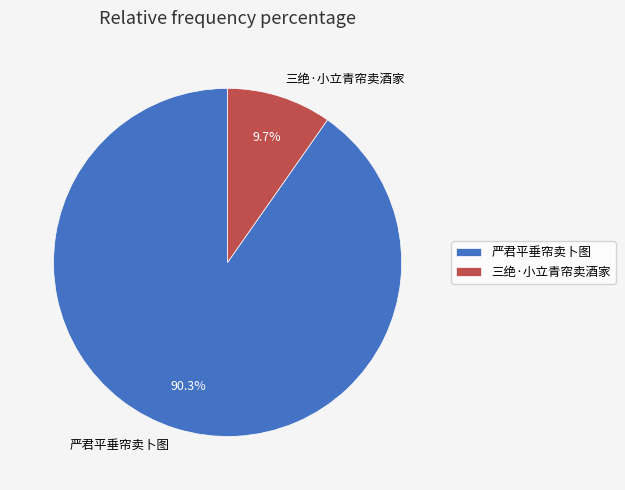

What is the majority slice?

严君平垂帘卖卜图